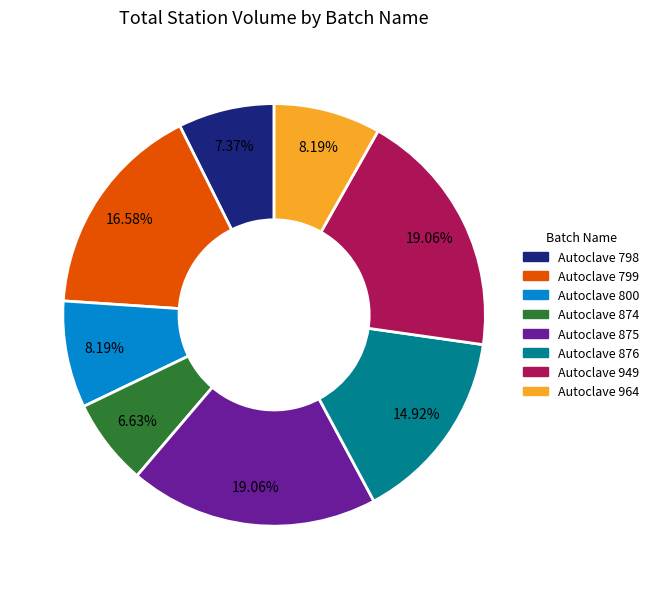

To the nearest percent, what is the difference between the largest and smallest slice percentages?

12%